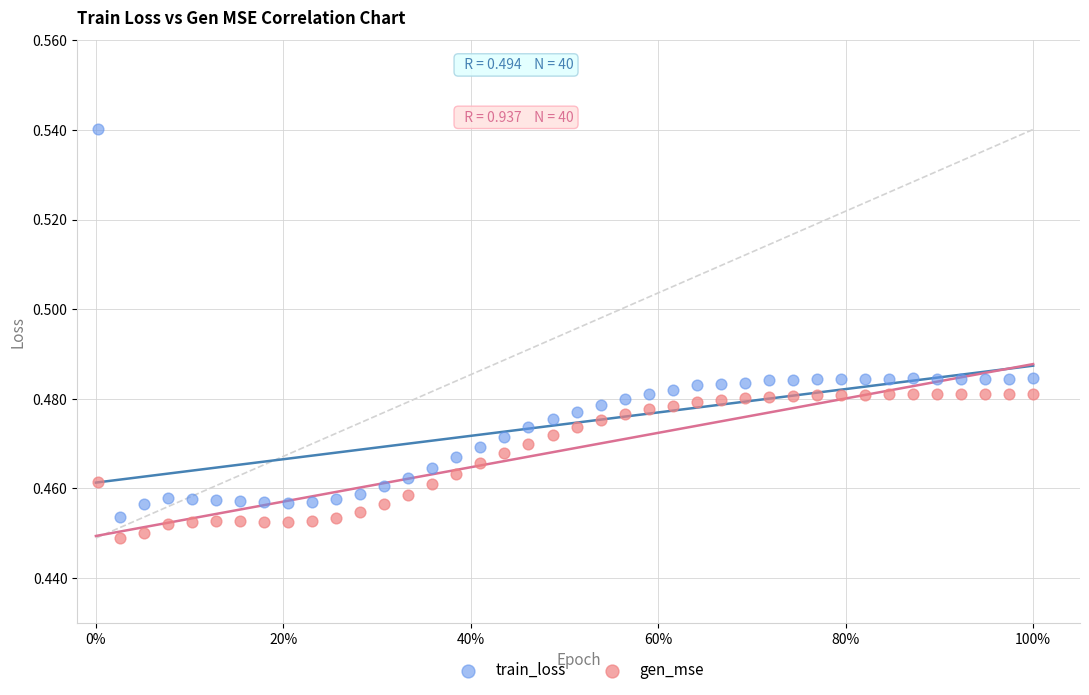

Across all data points, what is the range of X values (max minus min)?

1.0